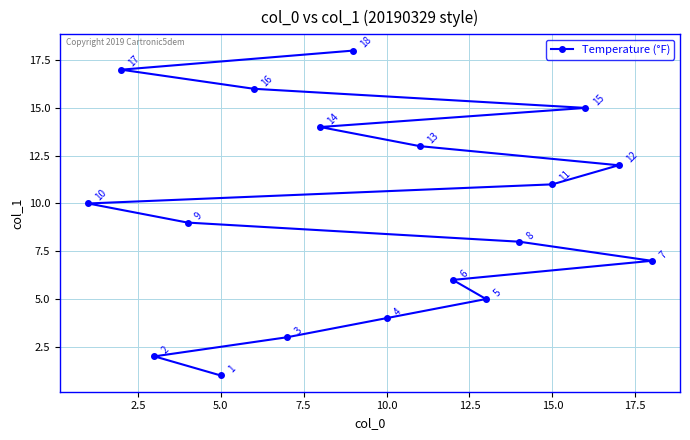

At which category does the chart reach its minimum across all series?

5.0